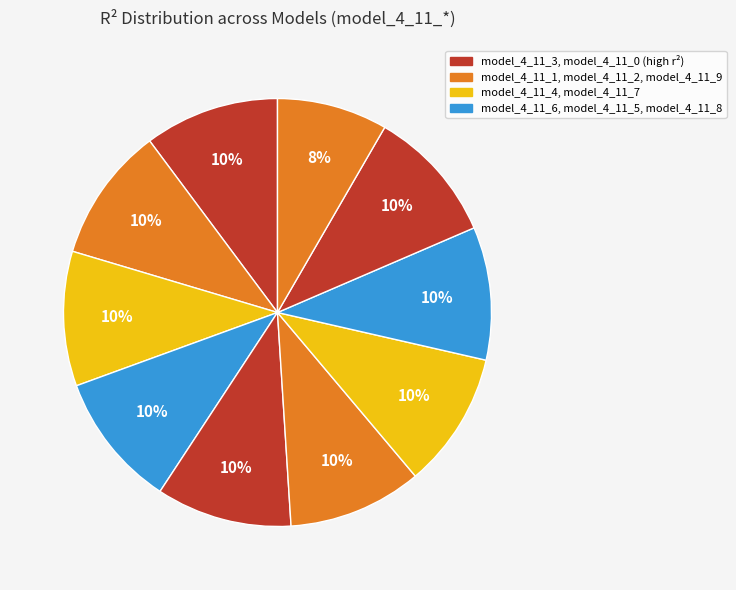

How many segments does this pie chart have?

10